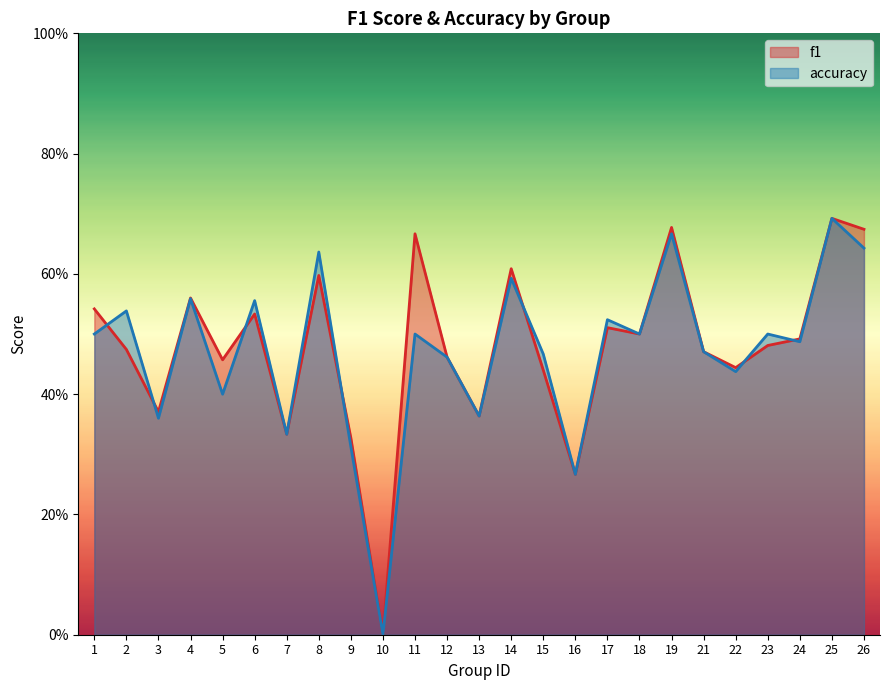

Which series ends up on top after the final intersection of accuracy and f1?

f1